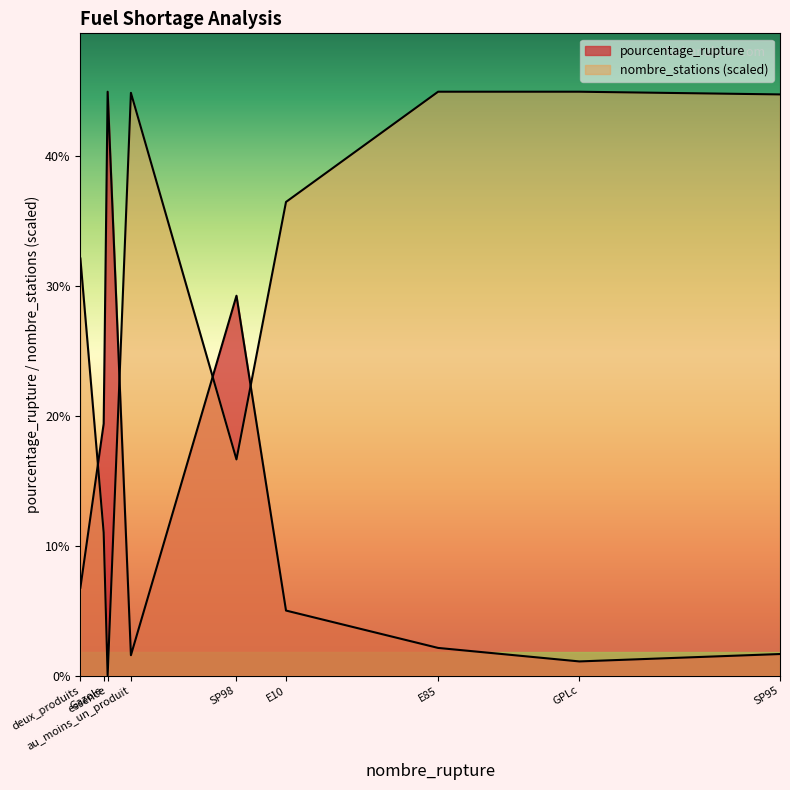

How many values in the pourcentage_rupture series exceed 5?

5